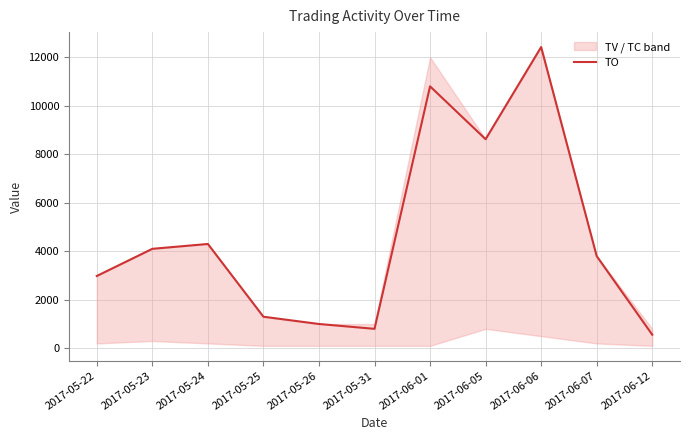

What is the change in value from 2017-06-01 to 2017-06-06?

+1620